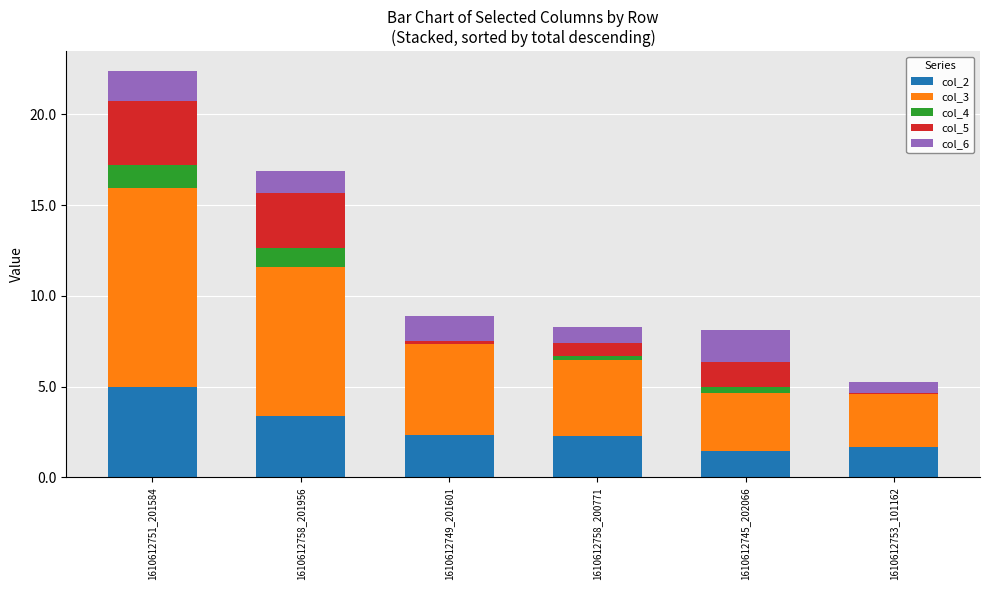

The value of col_2 at 1610612751_201584 is 1.0. True or false?

False